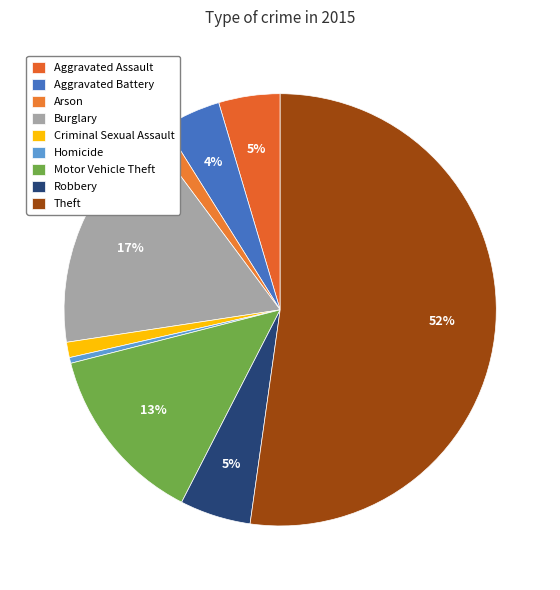

How many segments does this pie chart have?

9